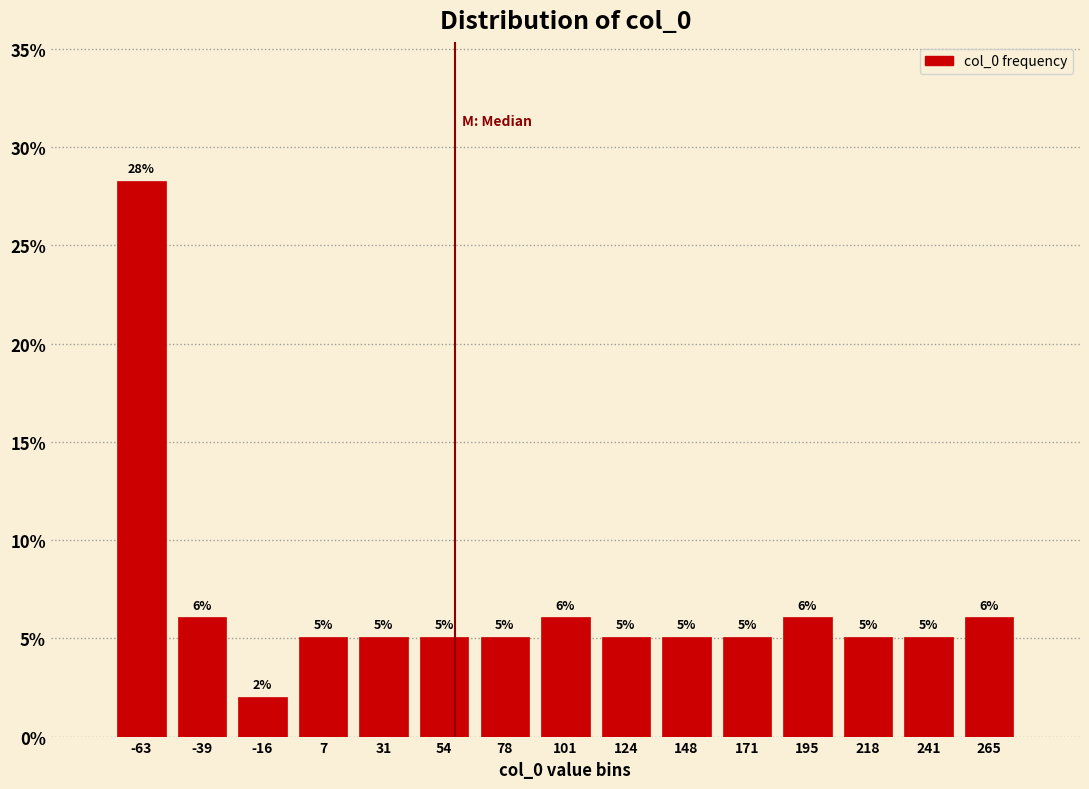

Which range on the x-axis has the tallest bar?

-75 to -50